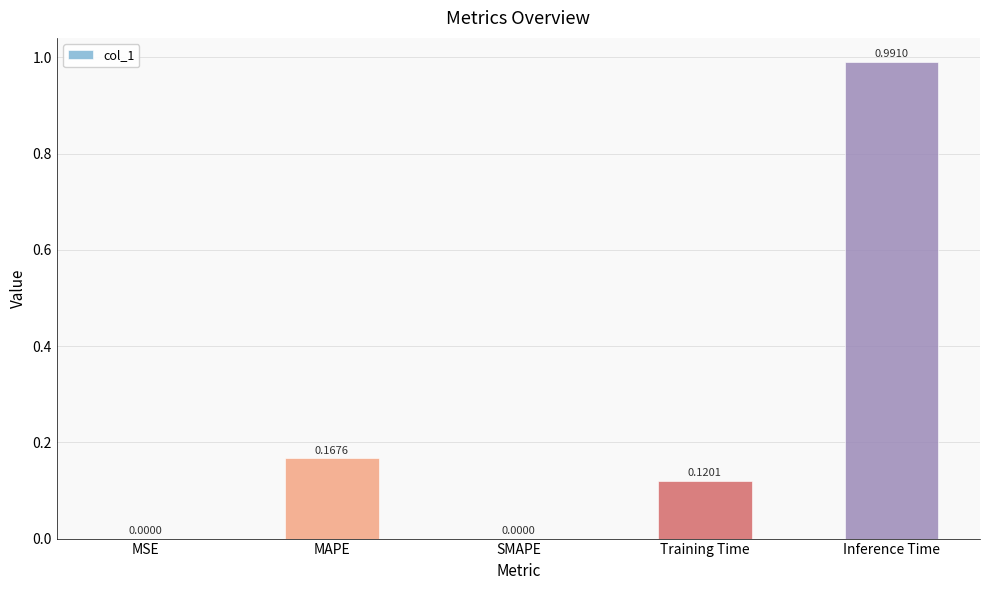

Is it true that the value at MSE is 0.0?

True